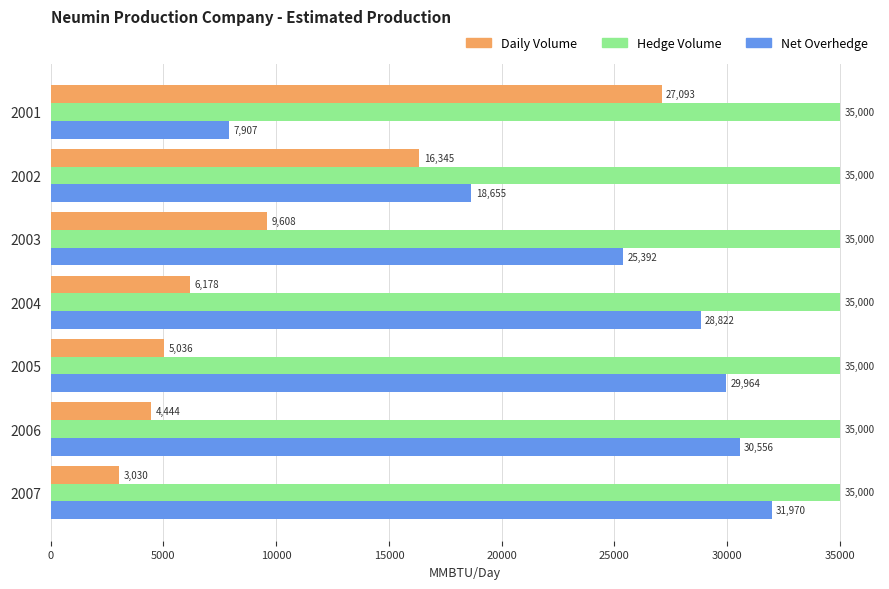

What is the total value across all series at 2001?

70000.0